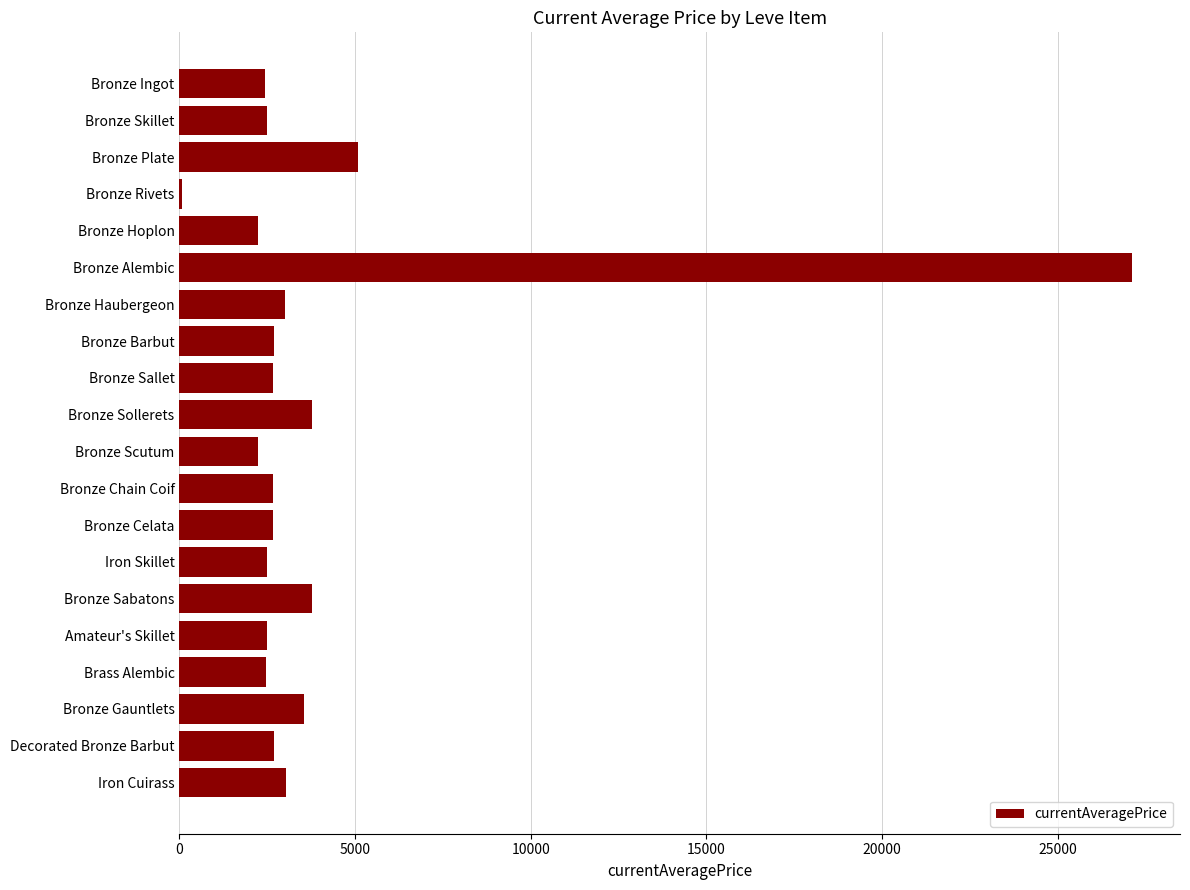

At which label is the value closest to 13600?

Bronze Plate